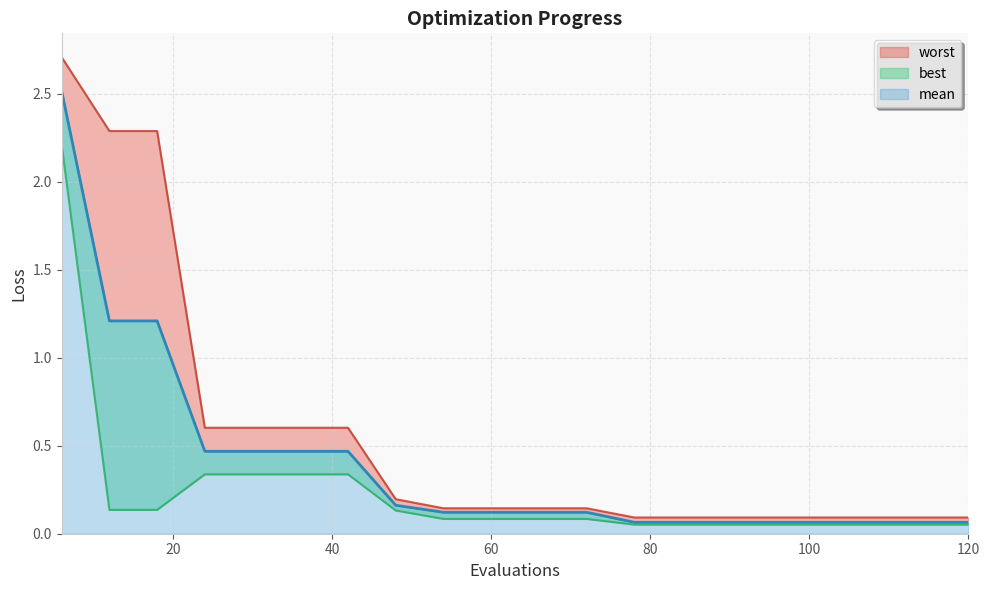

True or false: mean and best cross at least once.

False